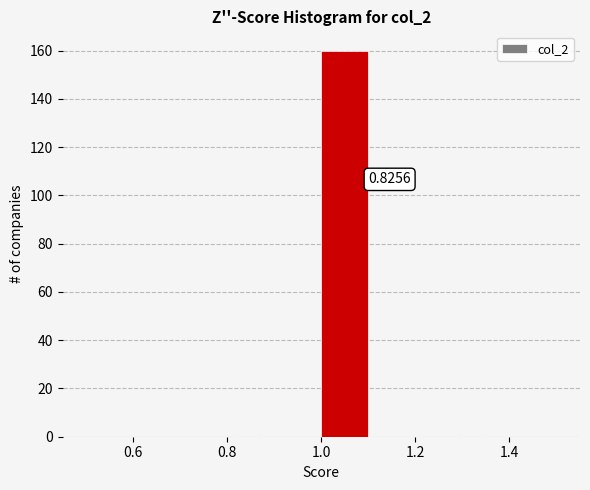

Which range on the x-axis has the tallest bar?

1.0 to 1.1